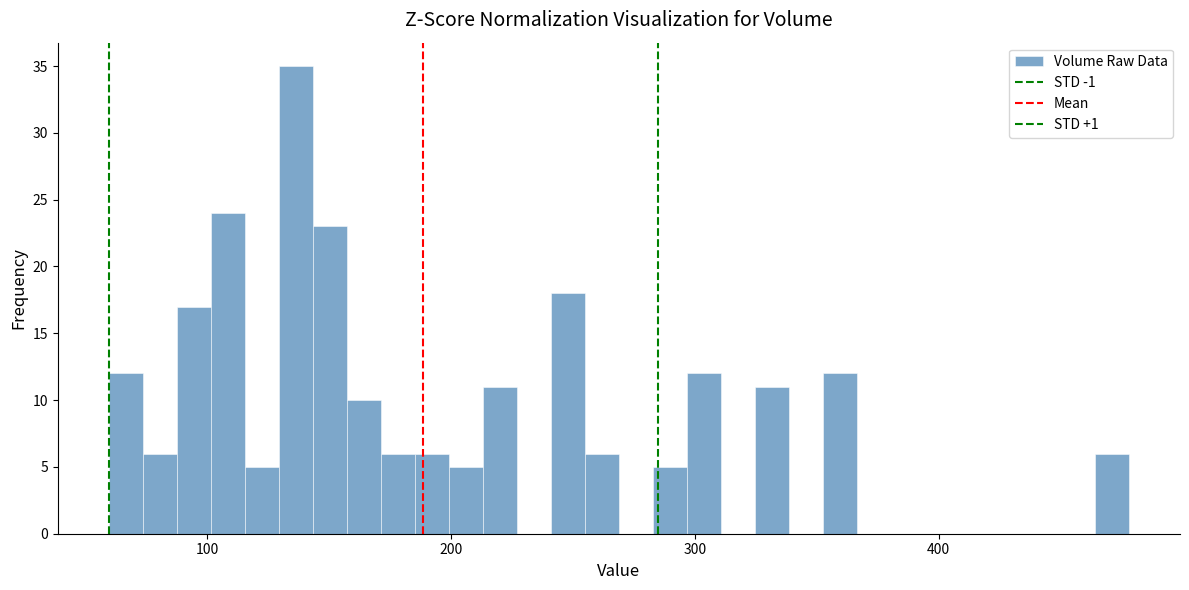

Read against the x-axis, roughly where is the centre of the tallest bar?

140